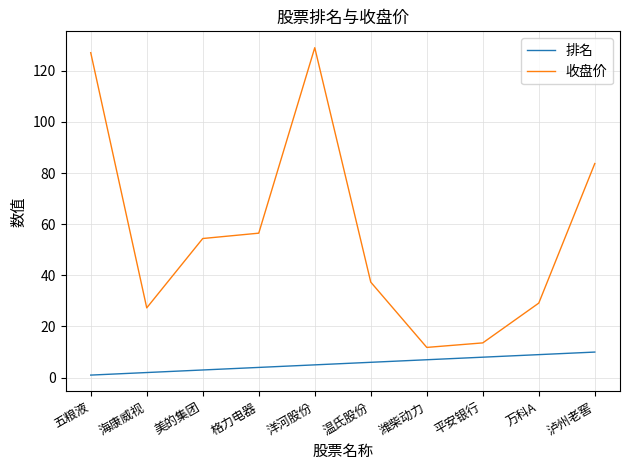

What is the maximum value for 排名?

10.0